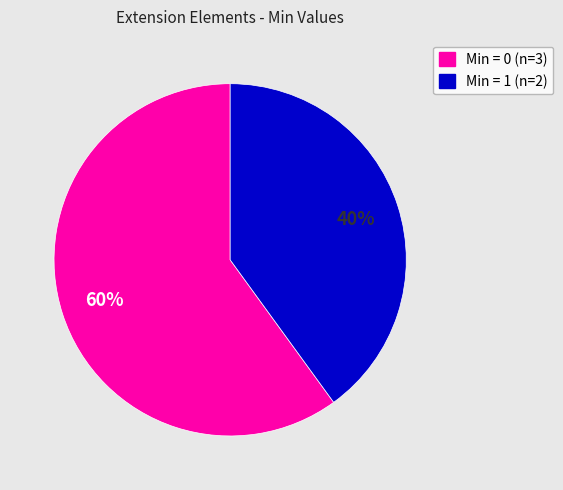

To the nearest percent, what is the difference between the largest and smallest slice percentages?

20%